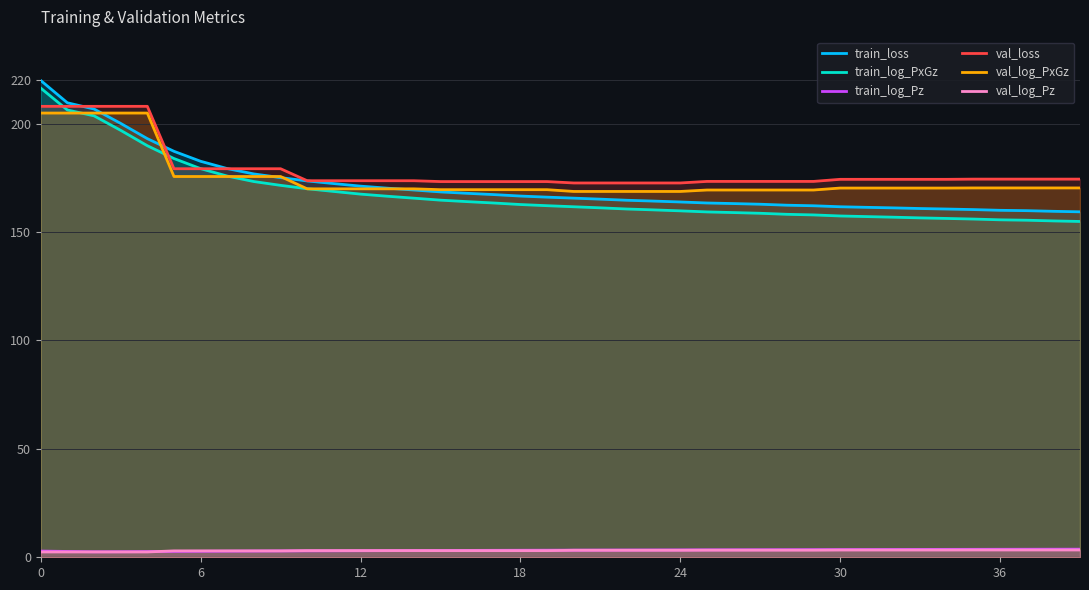

True or false: val_log_PxGz has a value of 170.3 at 31.

True